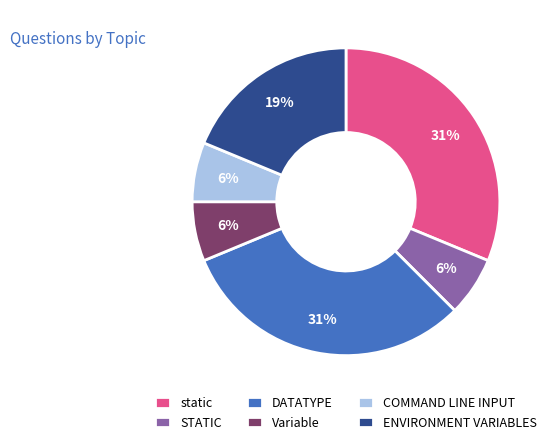

To the nearest percent, what portion does DATATYPE represent?

31%